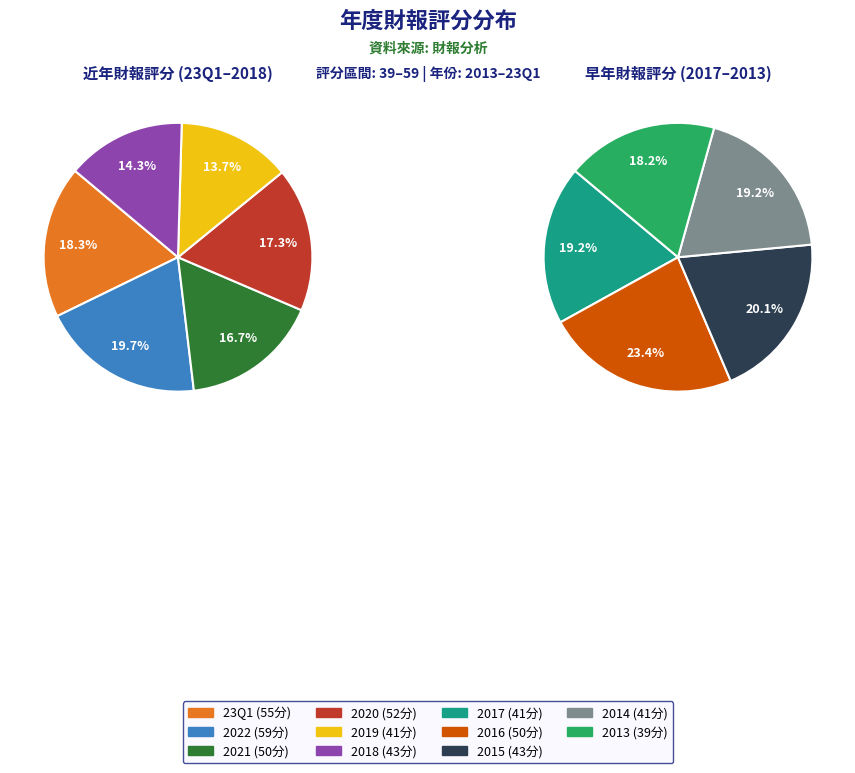

Which category has the biggest portion of the pie?

2022